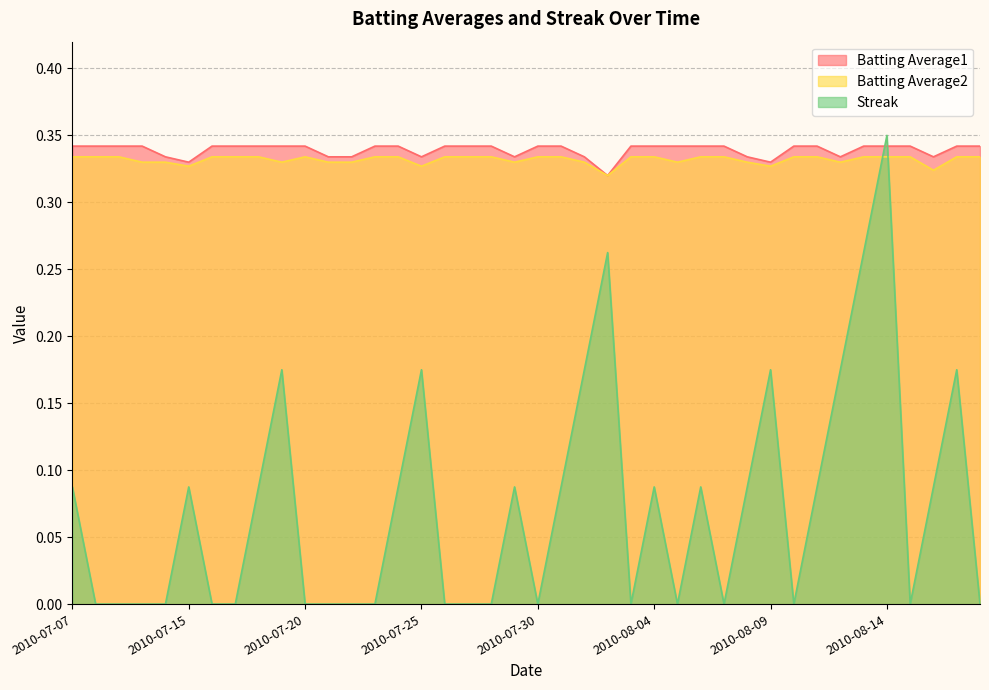

At which label does Batting Average2 reach its minimum?

2010-08-02